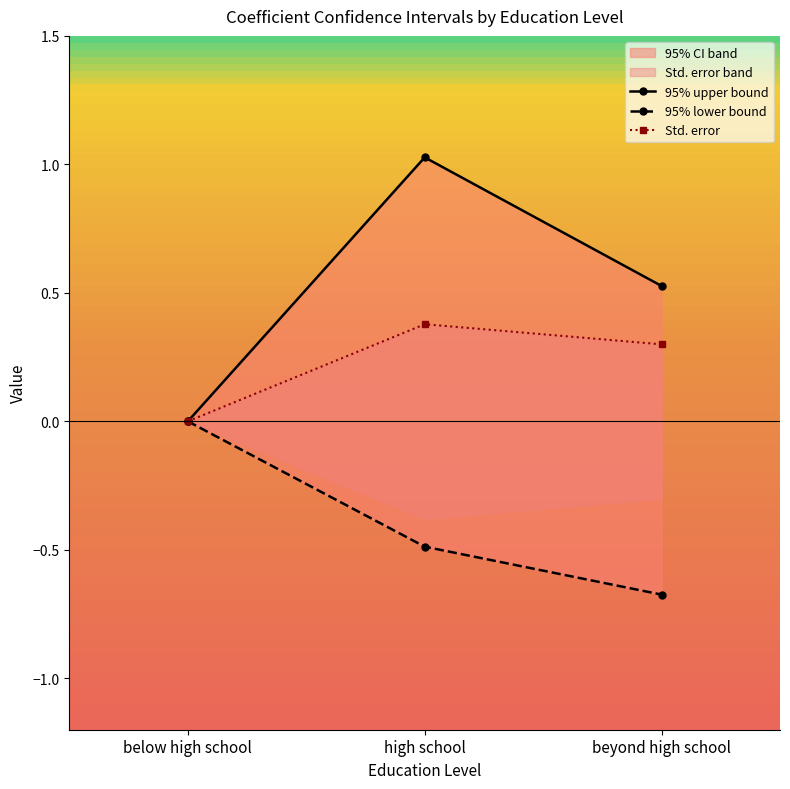

Which series has the largest total across all categories?

95% upper bound